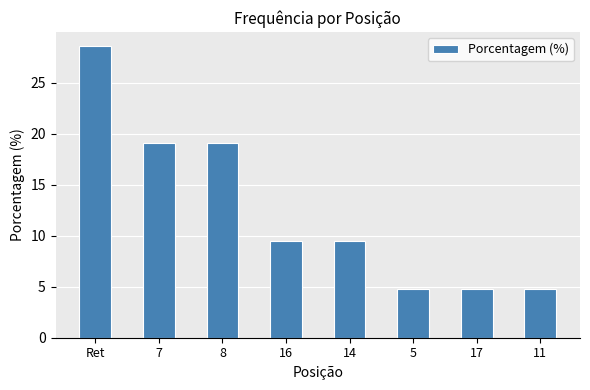

What is the difference between the second highest and minimum values?

14.3